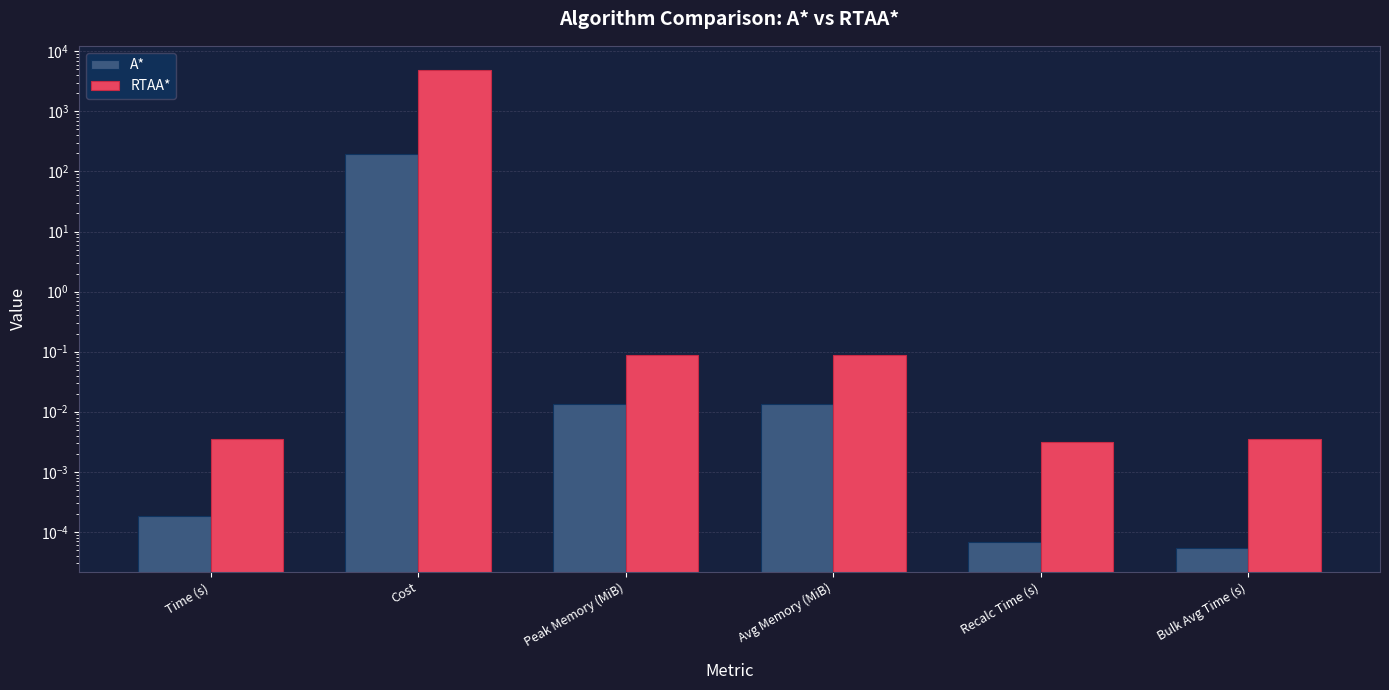

What are all the series names shown in the legend?

A*, RTAA*